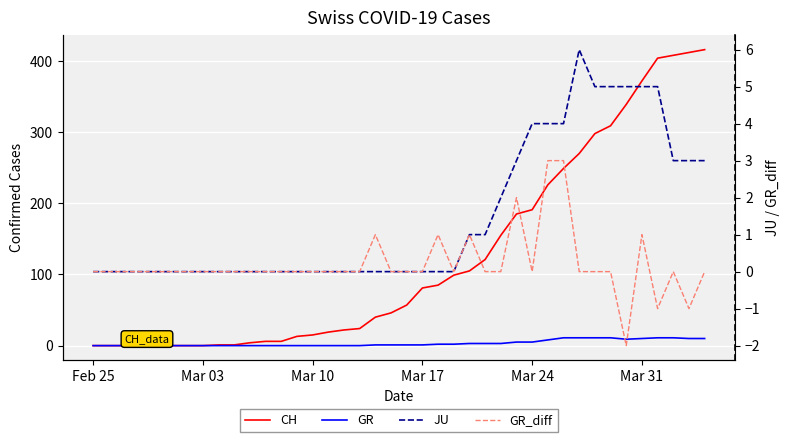

True or false: CH and JU intersect in this chart.

False